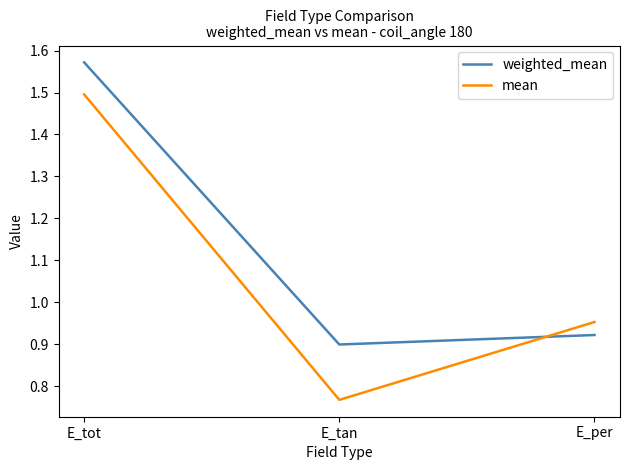

Which series changed the most between E_tot and E_per?

weighted_mean